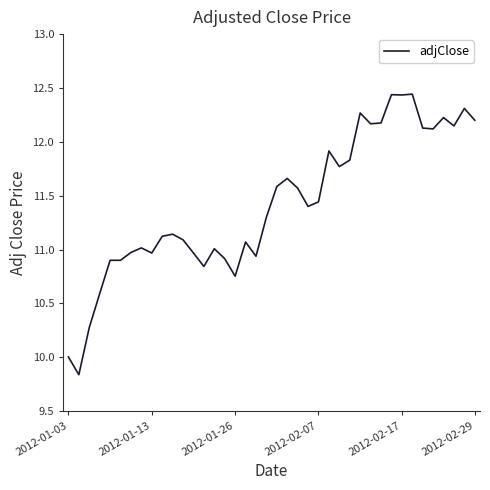

Is it true that the value at 2012-01-26 is 5.0?

False